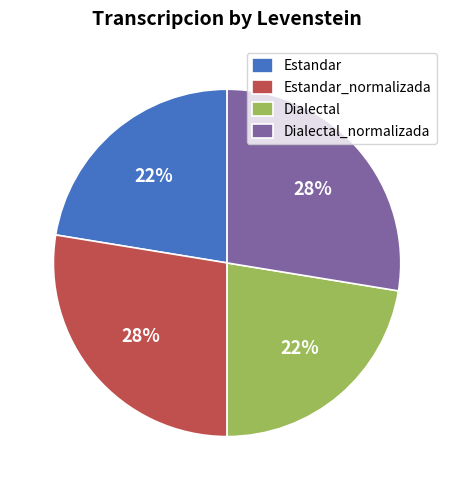

How many segments does this pie chart have?

4